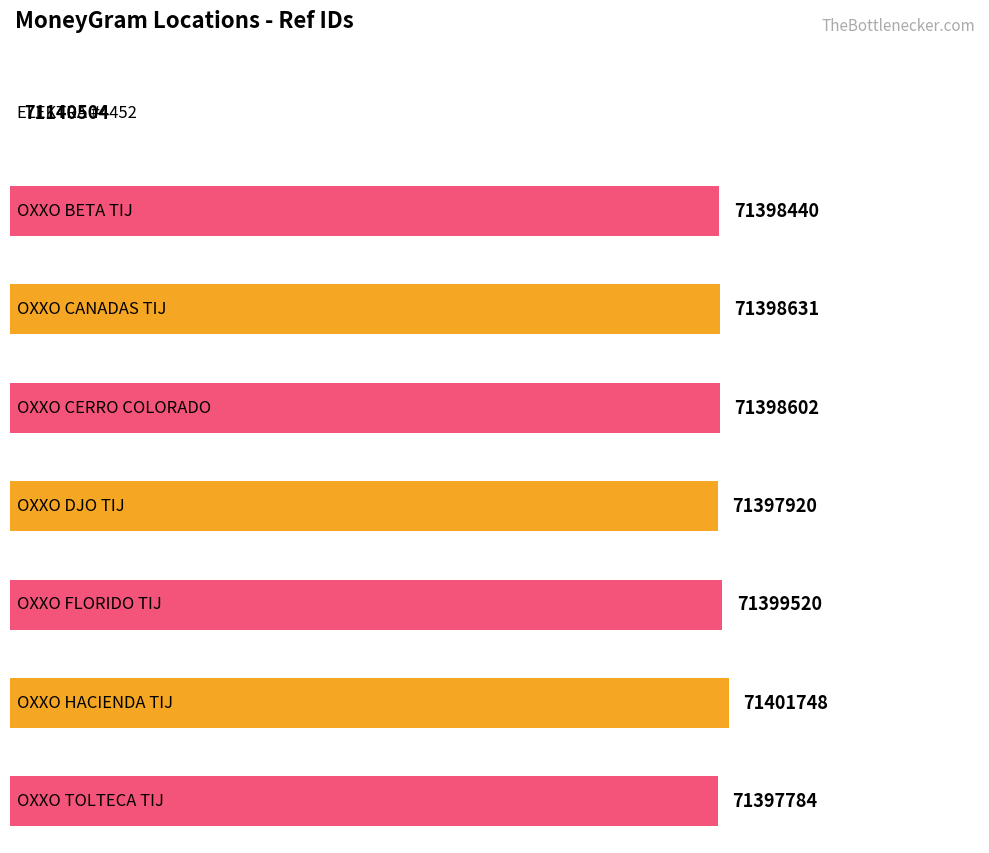

True or false: the data shows 71398631 at OXXO CANADAS TIJ.

True